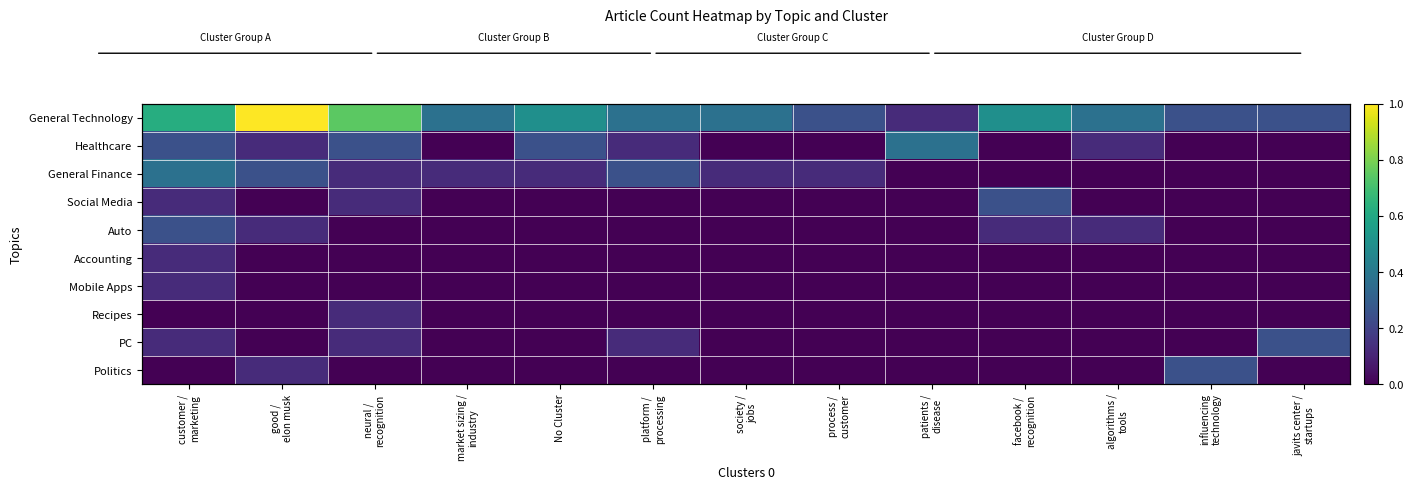

What is the sum of the Politics values at platform / processing and influencing technology?

0.2